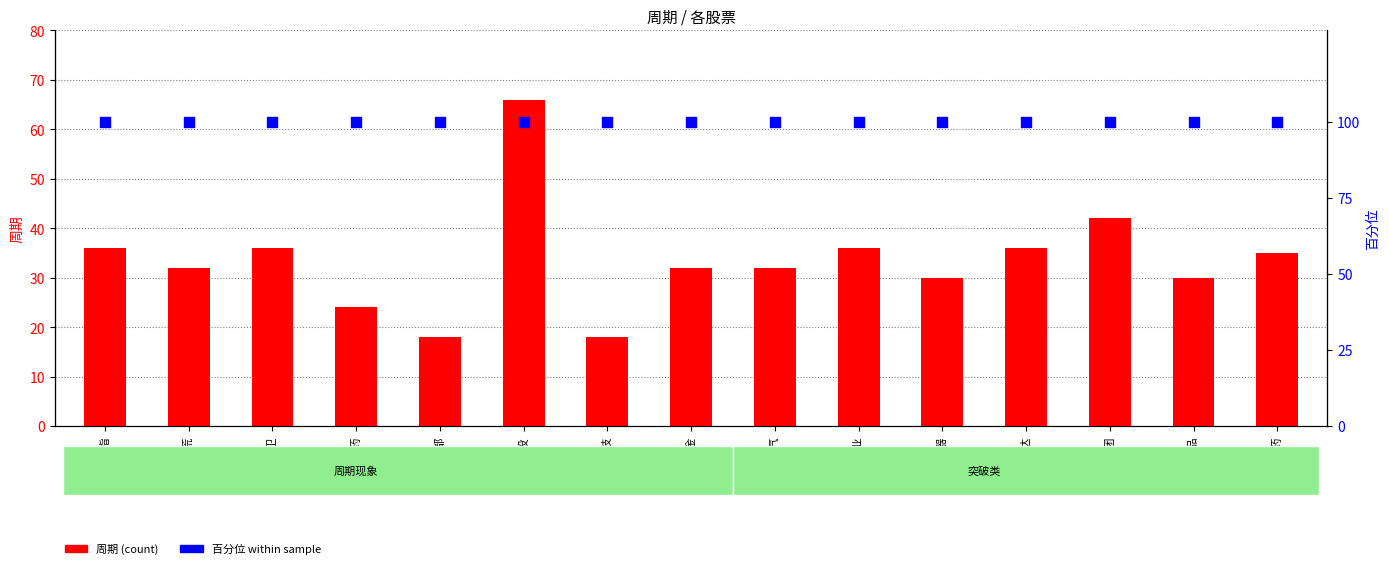

Is the value of 百分位 at 西麦食品 greater than the value of 周期 at 亿帆医药?

Yes